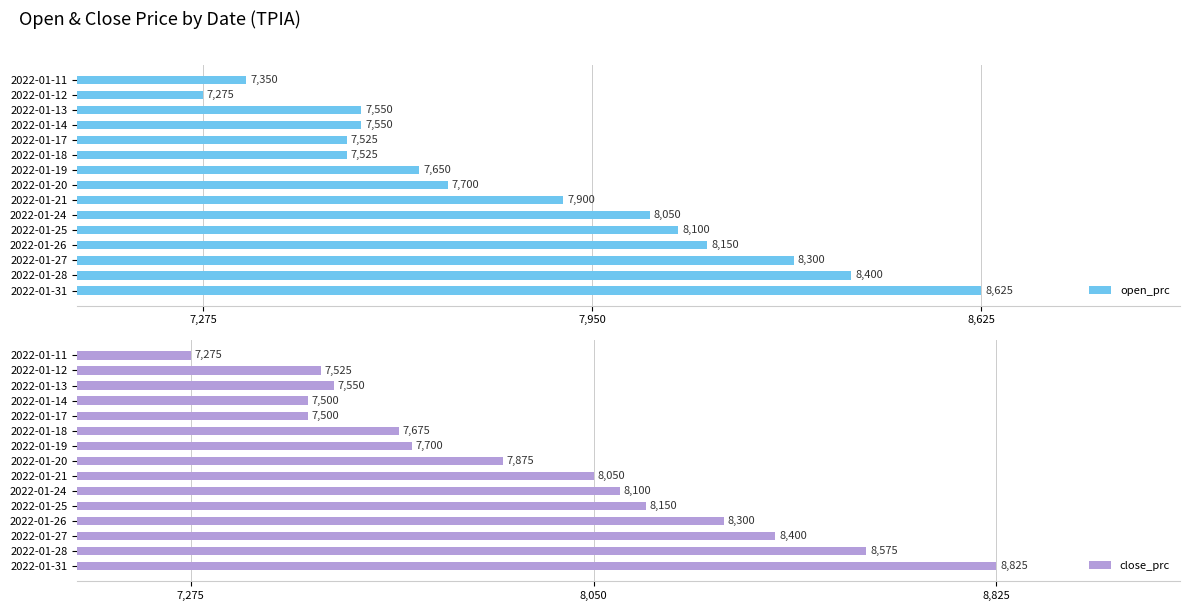

At which label does open_prc reach its peak?

2022-01-31